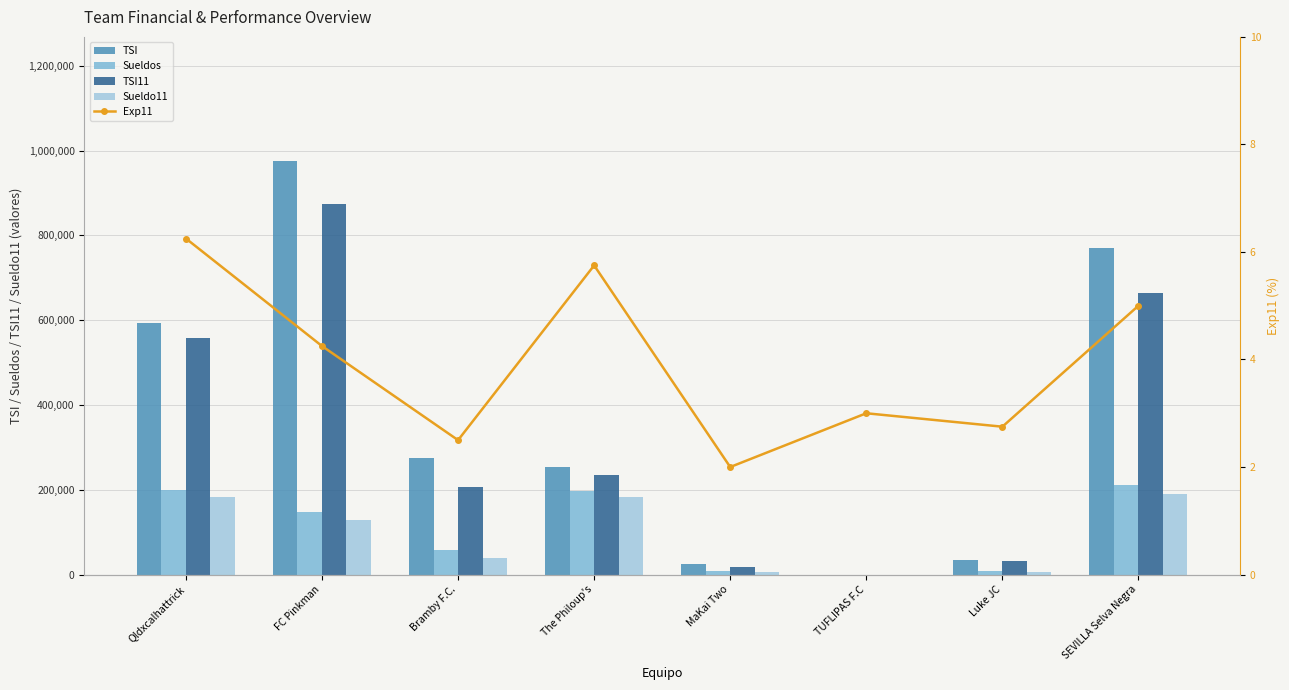

How many series are shown in this chart?

5